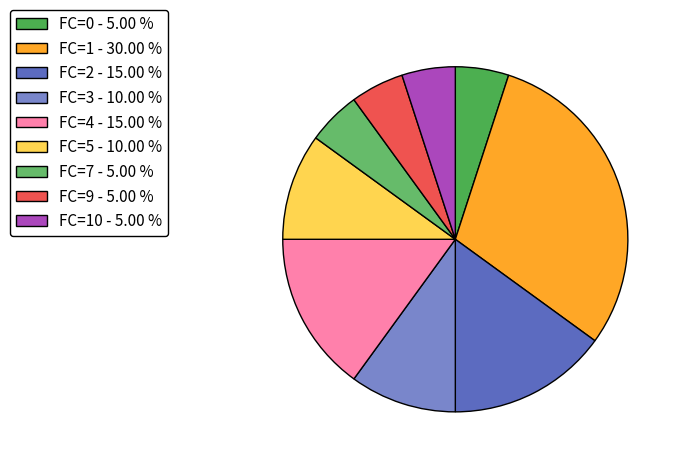

Count the number of slices in the pie.

9